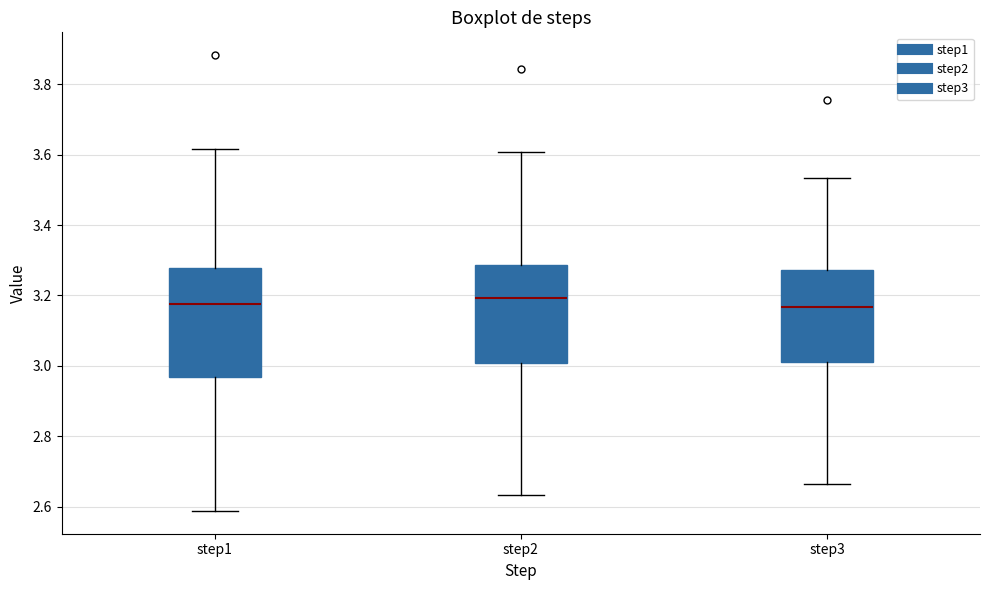

Where does the upper whisker of the box for step2 end on the y-axis? The values are not printed on the chart, so give them approximately, as read against the axis.

3.60